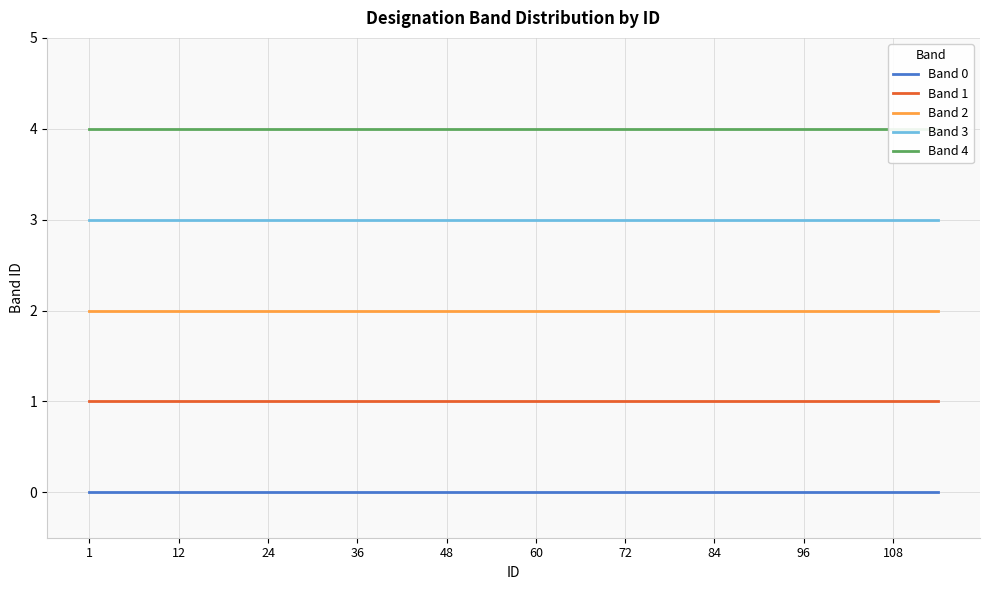

The Band 1 series shows 1 at 15. True or false?

False